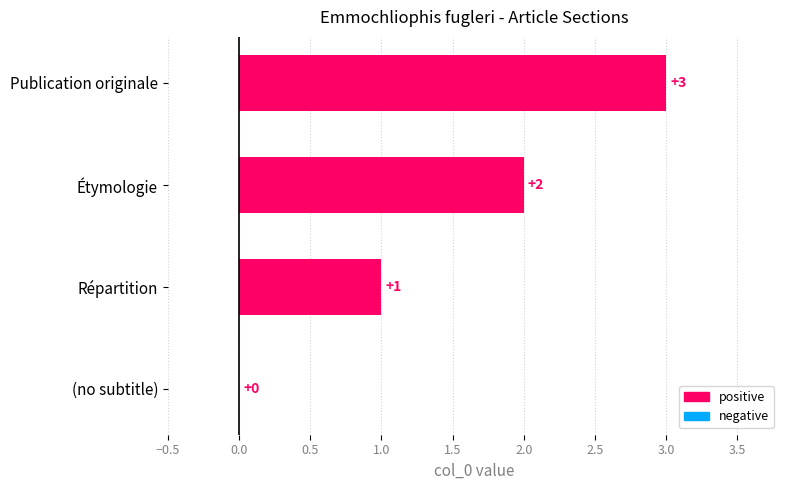

What is the sum of all values?

6